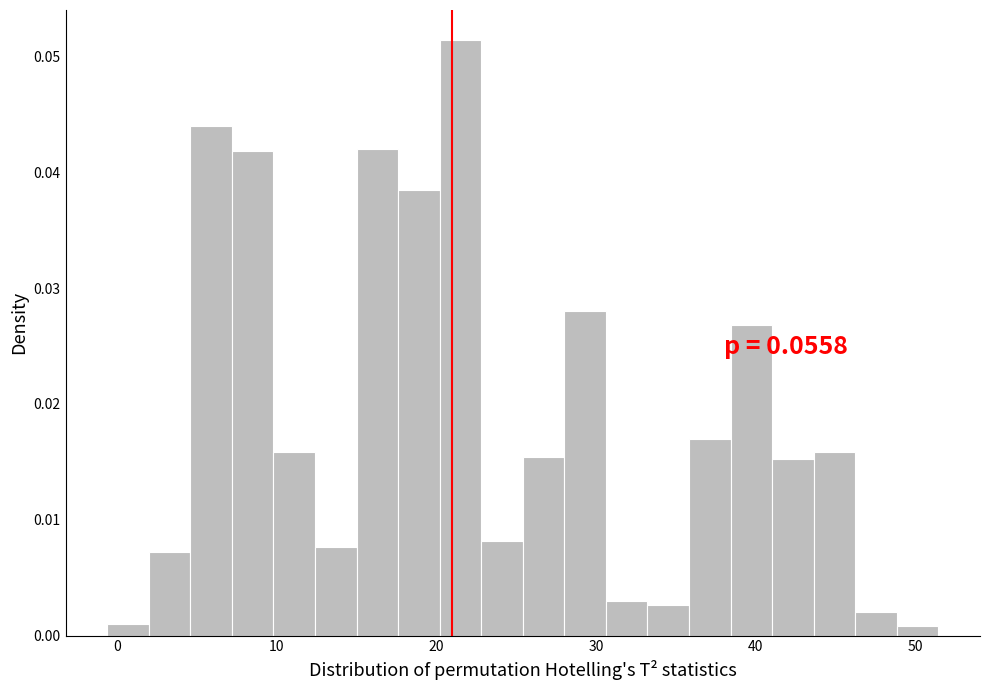

Read against the x-axis, roughly where is the centre of the tallest bar?

22